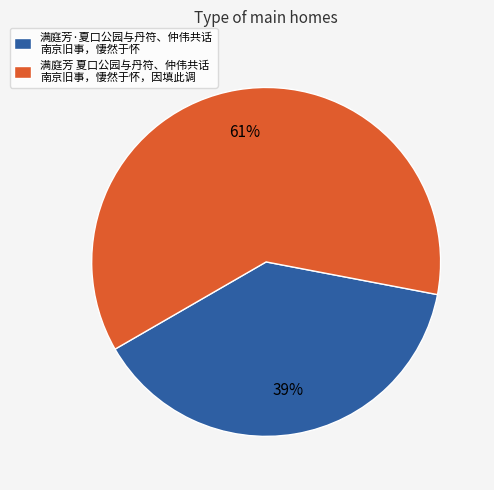

To the nearest percent, what is the combined percentage of 满庭芳·夏口公园与丹符、仲伟共话 南京旧事，悽然于怀 and 满庭芳 夏口公园与丹符、仲伟共话 南京旧事，悽然于怀，因填此调?

100%